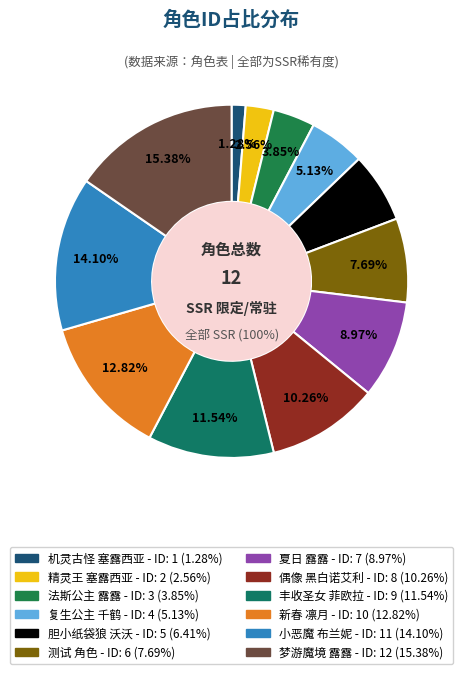

To the nearest percent, what is the difference between the 复生公主 千鹤 and 精灵王 塞露西亚 slice percentages?

3%